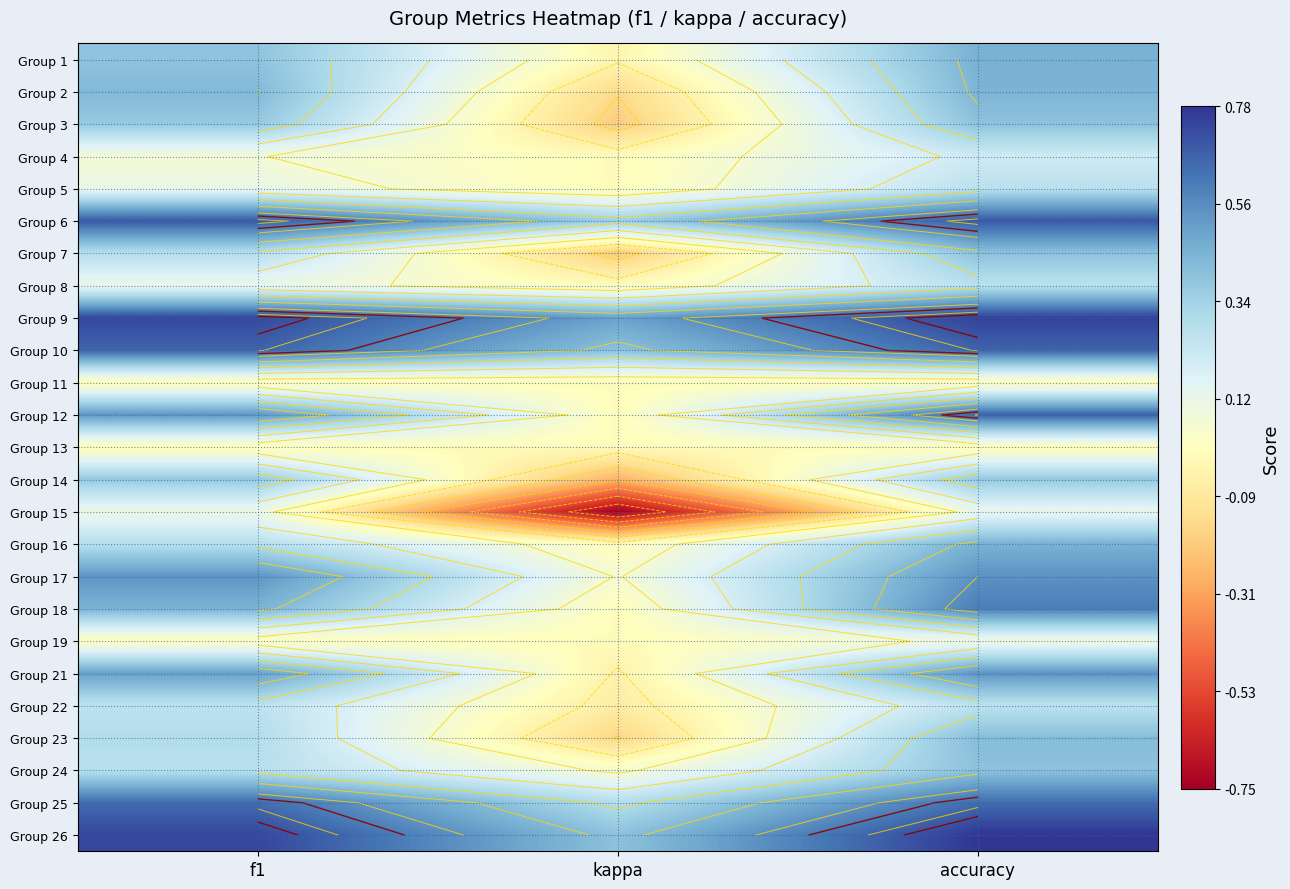

What value does the Group 17 series have at accuracy?

0.5